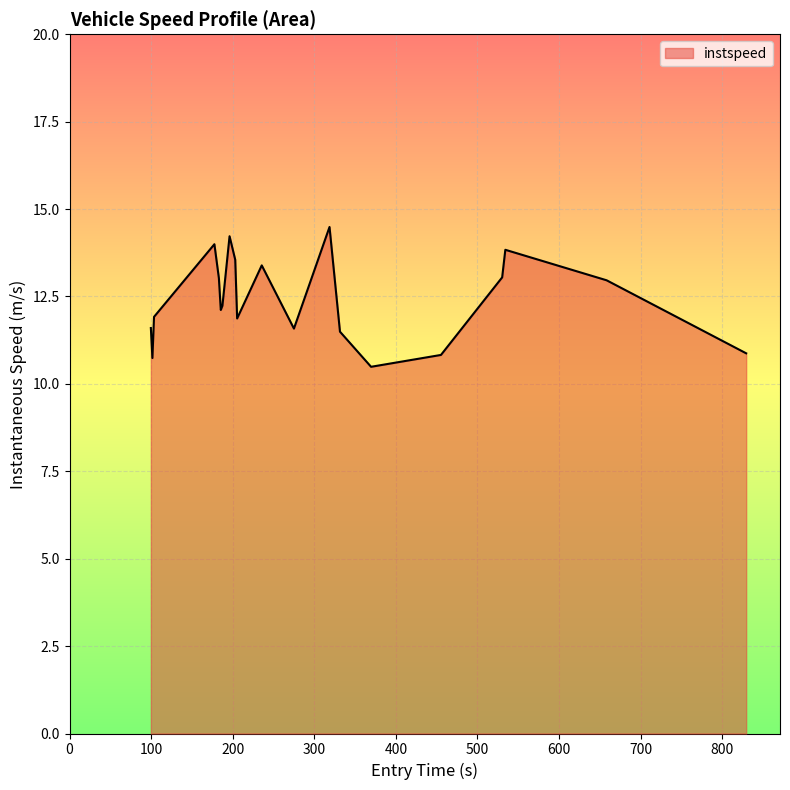

What is the maximum value shown in the chart?

14.5